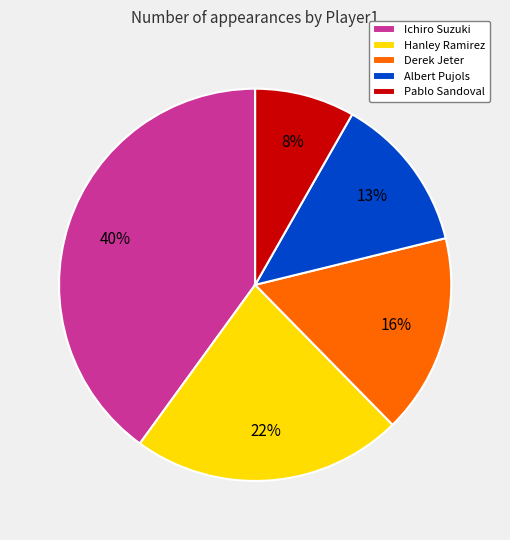

To the nearest percent, what portion does Hanley Ramirez represent?

22%